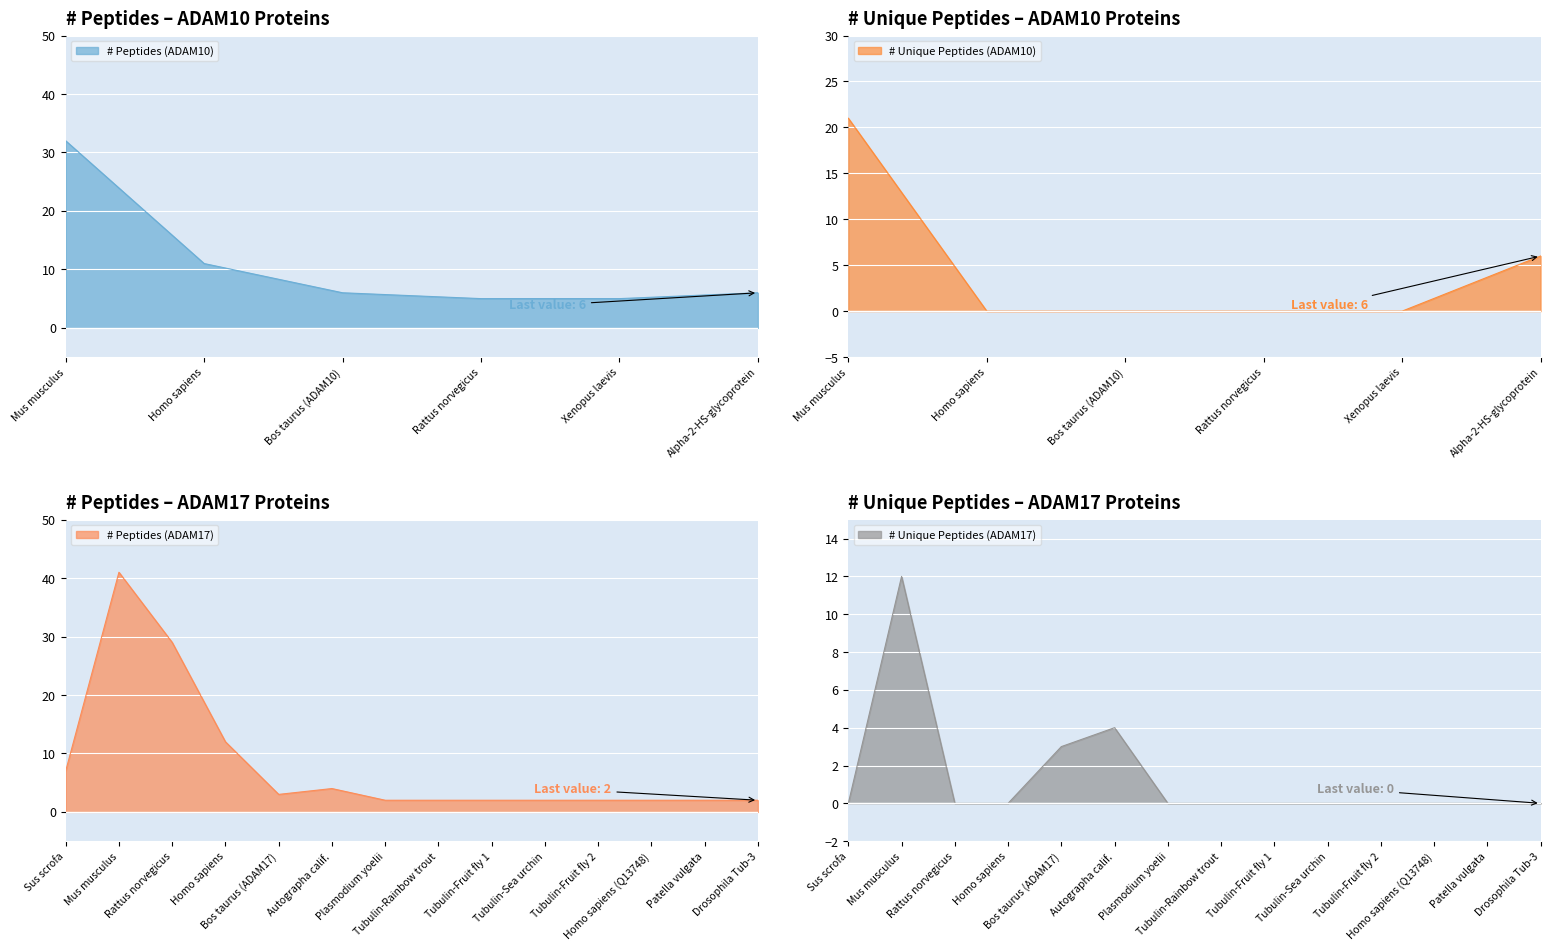

True or false: # Unique Peptides (ADAM10) has more than 1 points higher than both neighbors.

False